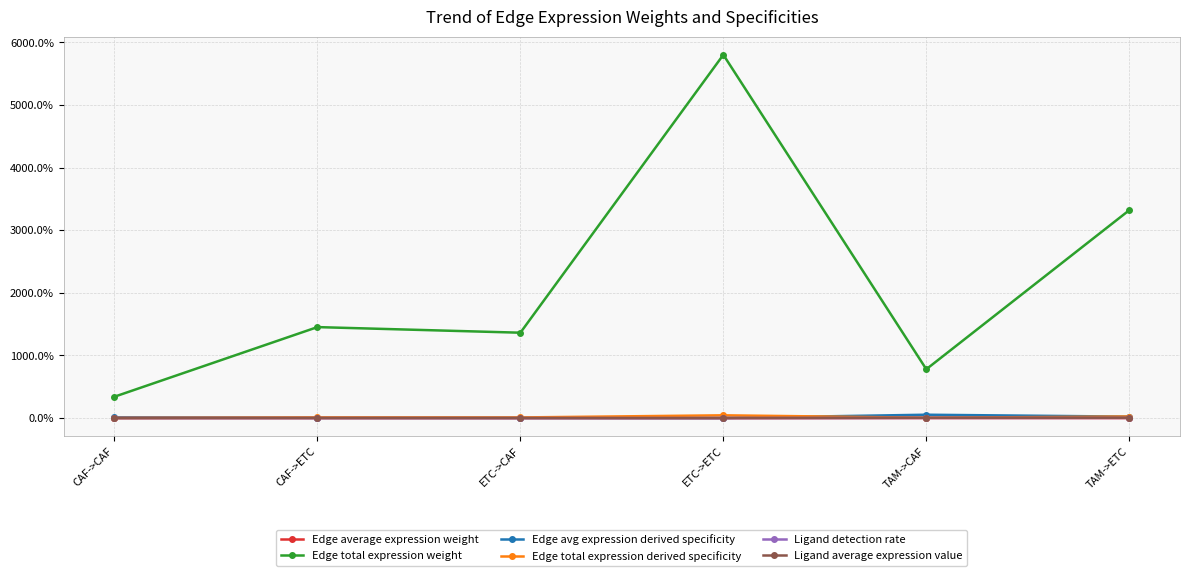

Between TAM->CAF and CAF->ETC, which is larger?

TAM->CAF